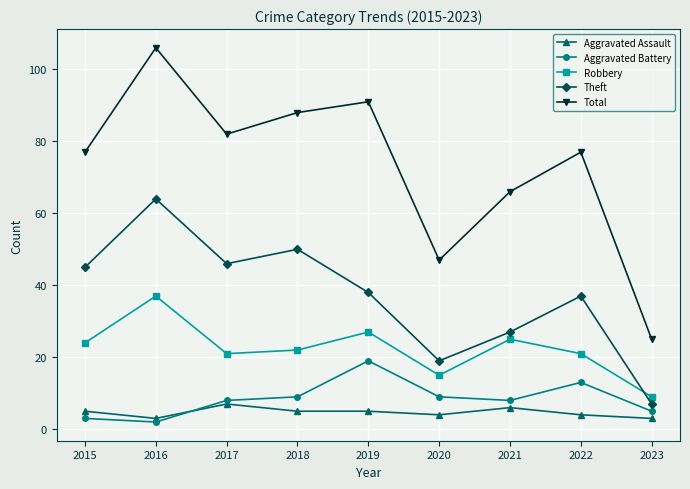

At which category does Total reach its first local peak?

2016